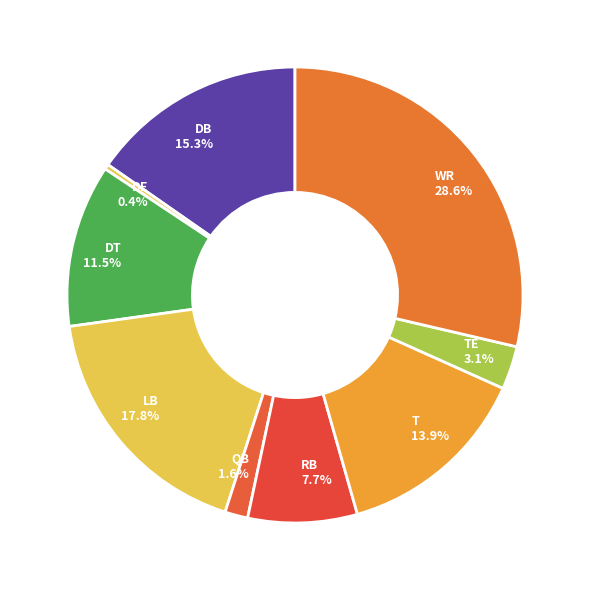

What is the total percentage of QB and DE?

2.0%